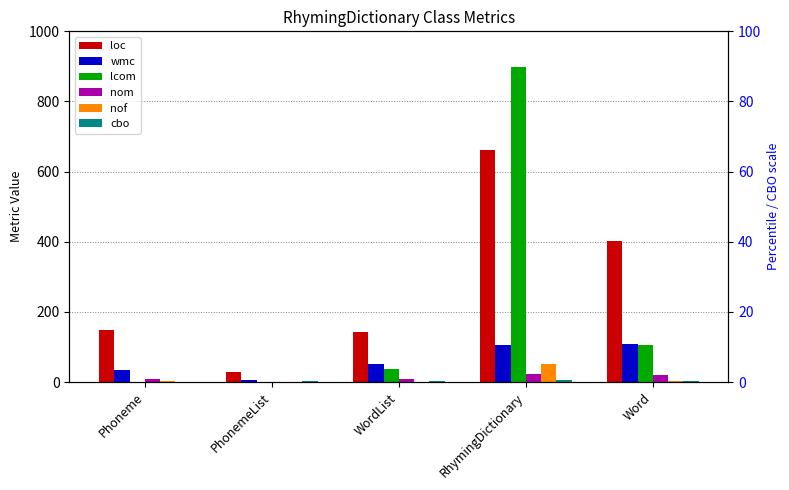

List the series in order of their peak value, lowest first.

cbo, nom, nof, wmc, loc, lcom